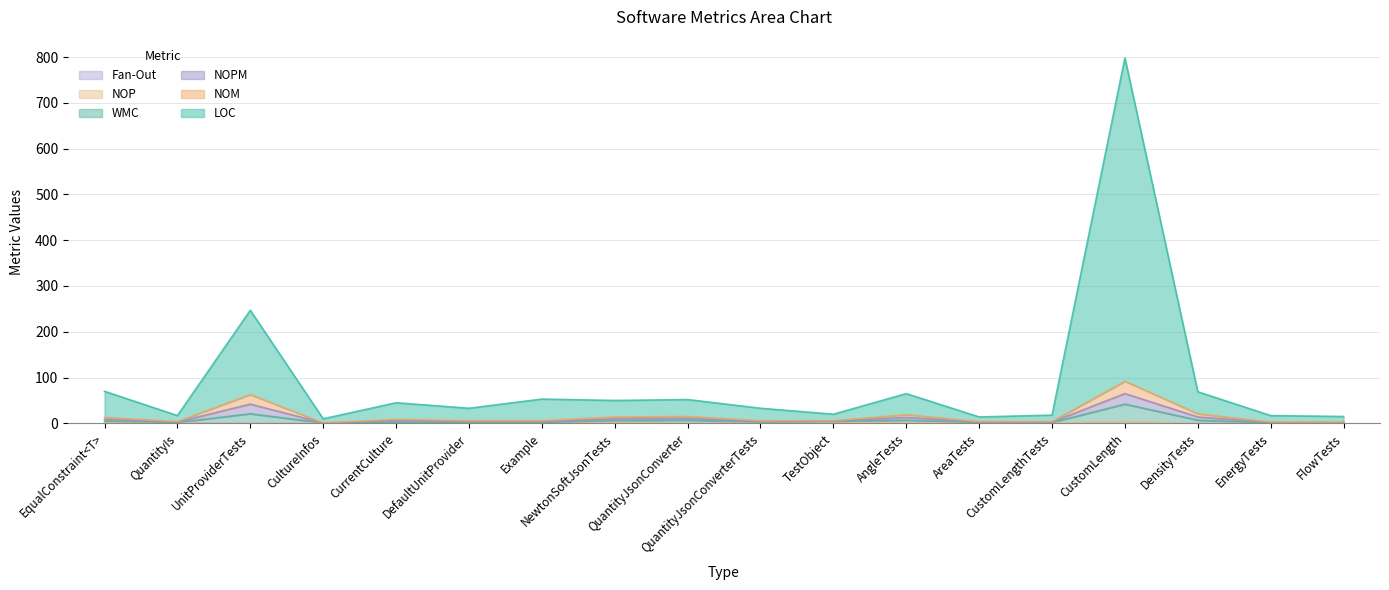

Which series has the widest spread of values?

LOC